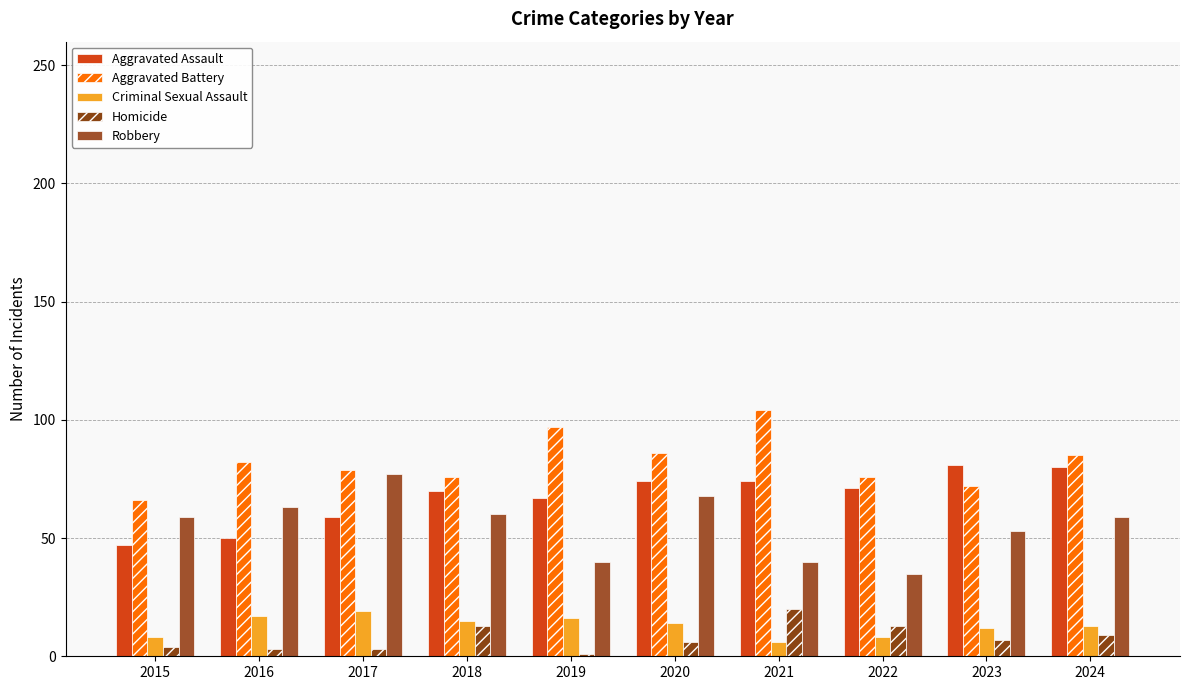

What are all the series names shown in the legend?

Aggravated Assault, Aggravated Battery, Criminal Sexual Assault, Homicide, Robbery